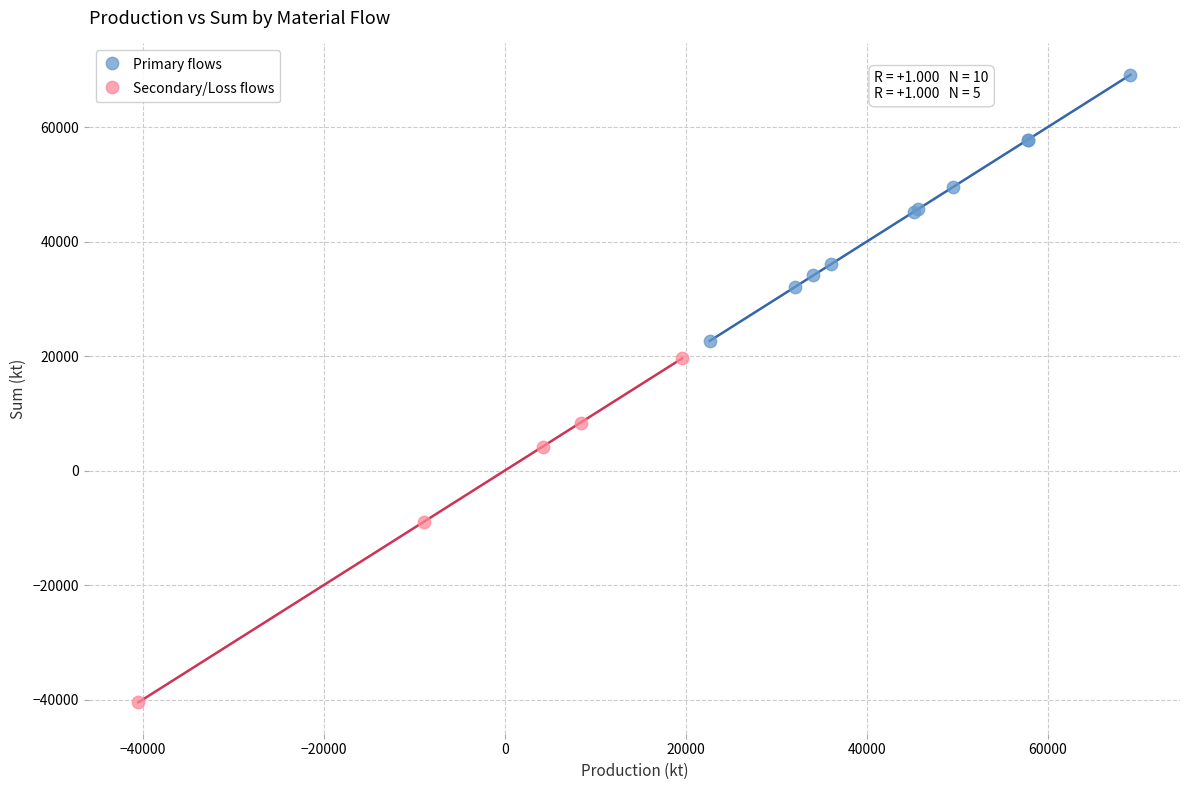

Which series reaches the minimum Y coordinate?

Secondary/Loss flows